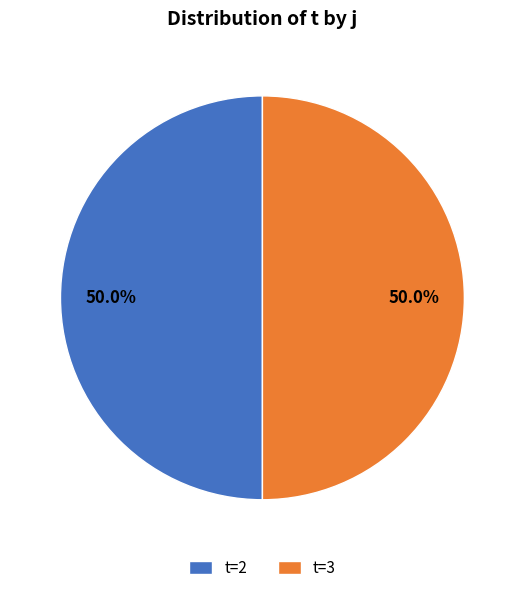

What is the ratio of the value at t=2 to the value at t=3?

1.0